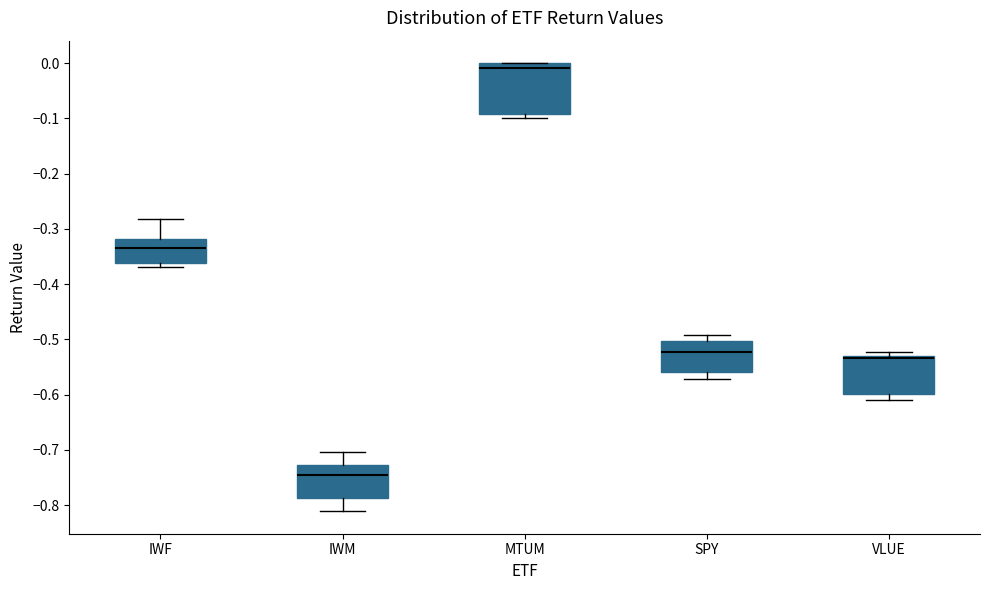

Reading left to right, read every box against the y-axis: the position of its median line, the range the box covers, and the ends of its whiskers. The values are not printed on the chart, so give them approximately, as read against the axis.

IWF: median -0.33, box -0.36 to -0.32, whiskers -0.37 to -0.28
IWM: median -0.75, box -0.79 to -0.73, whiskers -0.81 to -0.70
MTUM: median -0.01, box -0.09 to 0.00, whiskers -0.10 to 0.00
SPY: median -0.52, box -0.56 to -0.50, whiskers -0.57 to -0.49
VLUE: median -0.53 (just below the box's upper edge), box -0.60 to -0.53, whiskers -0.61 to -0.52